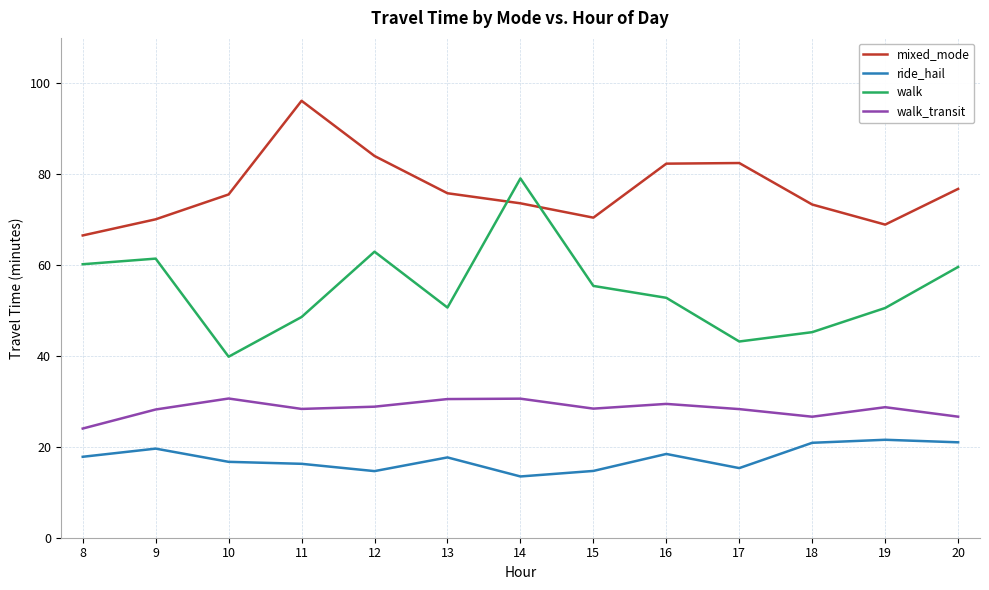

Does the chart have visible grid lines?

Yes